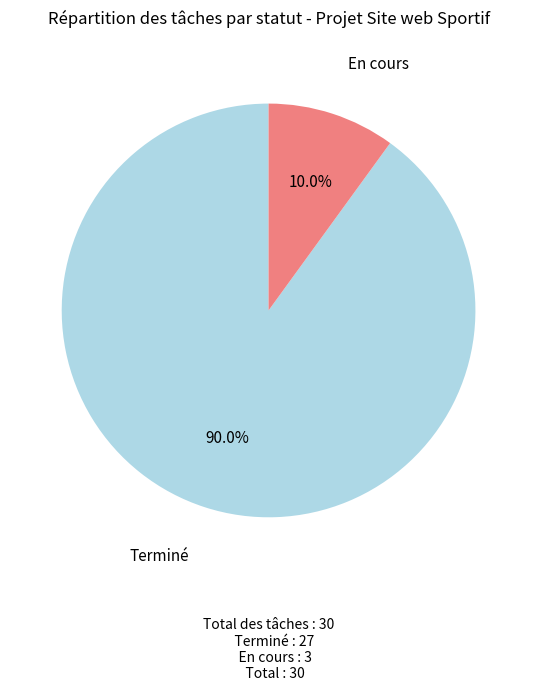

Does Terminé account for over 50% of the chart?

Yes